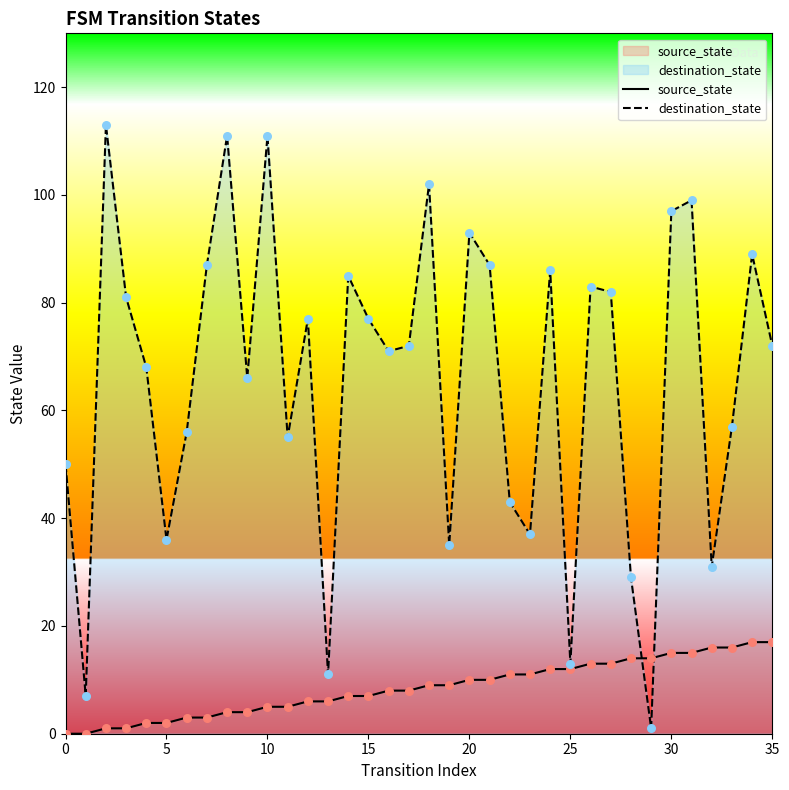

At which category is the sum across all series the highest?

10